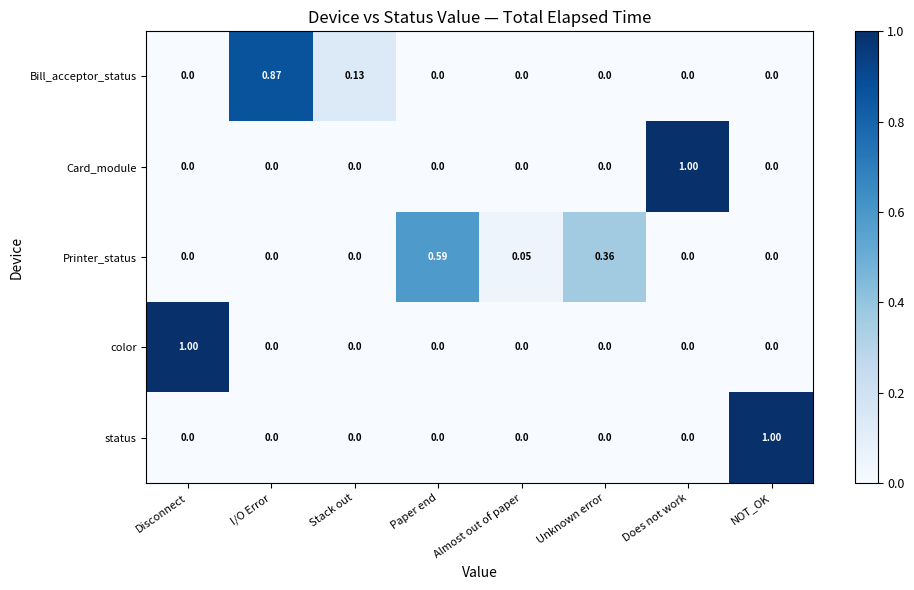

How many categories are shown in the chart?

8